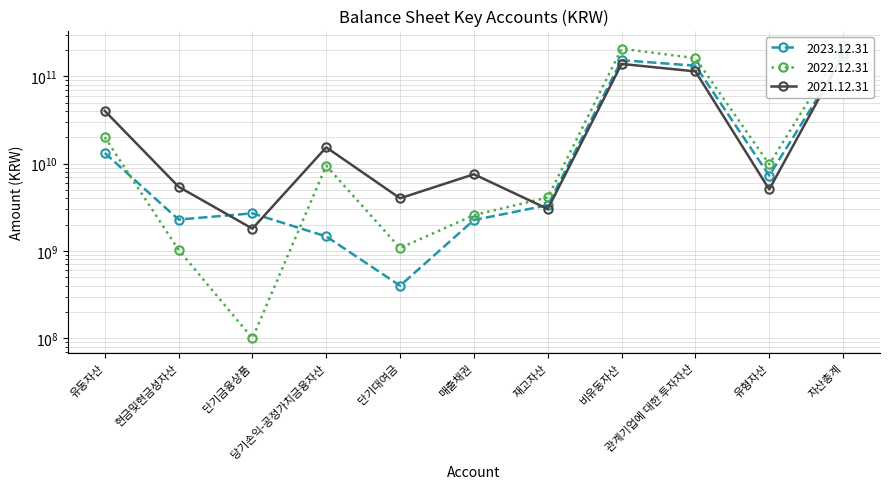

What is the value of the 2021.12.31 point at the 2nd from the left?

5434508025